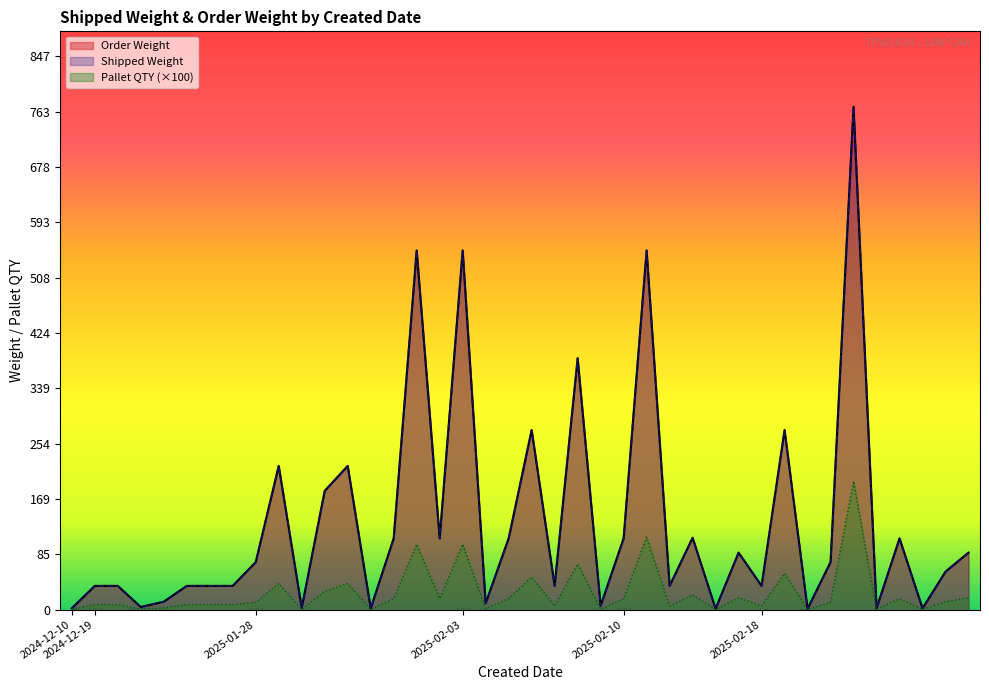

How many series are shown in this chart?

3